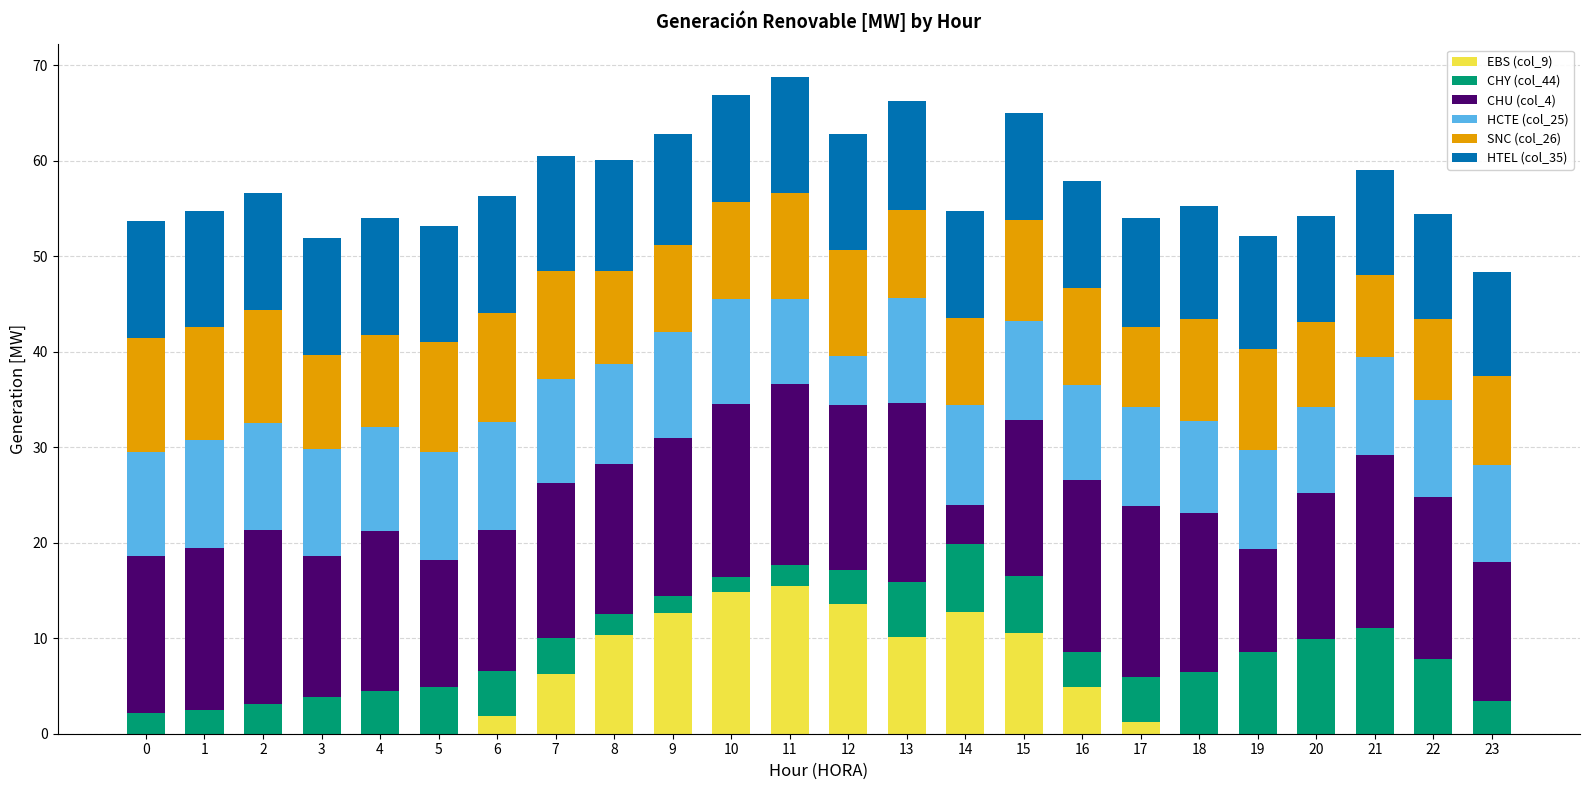

What is the maximum value for EBS (col_9)?

15.5